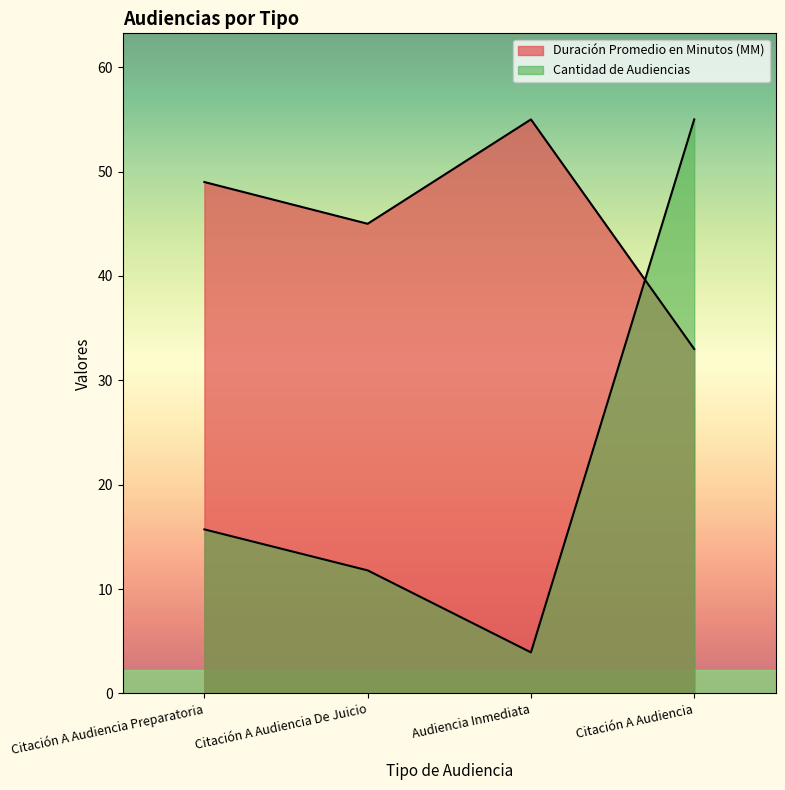

What is the total value across all series at Citación A Audiencia De Juicio?

56.8